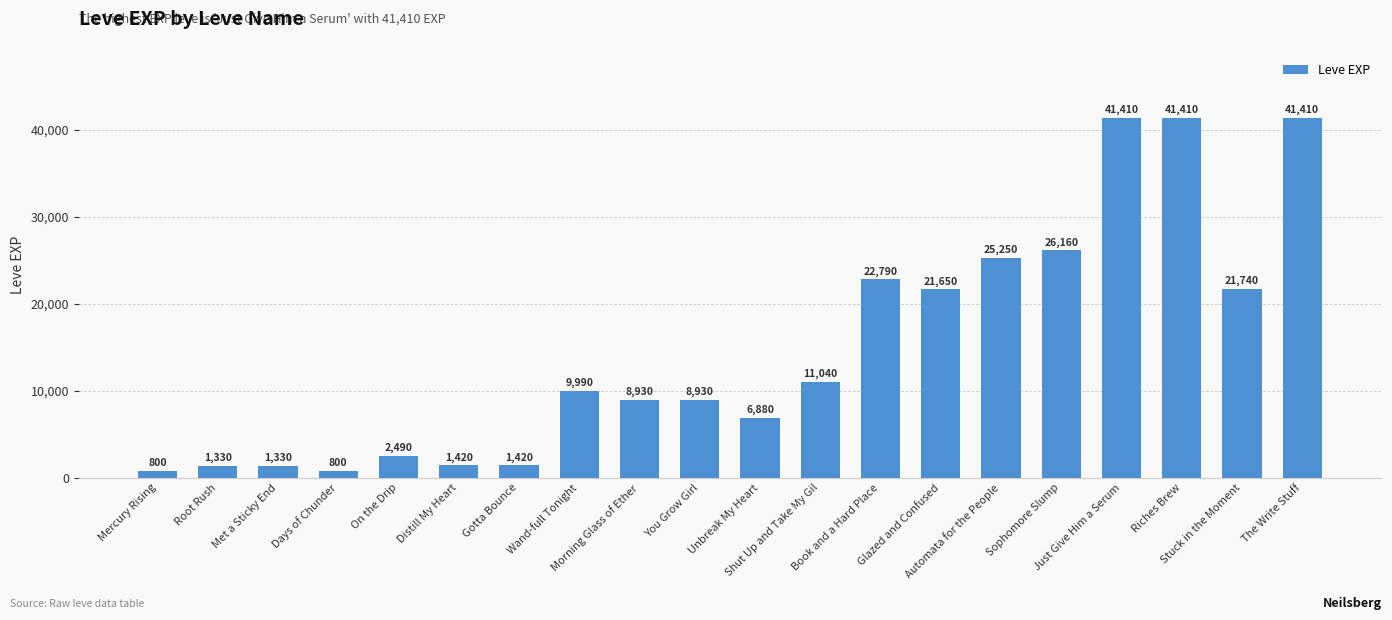

True or false: the data shows 21650 at Glazed and Confused.

True